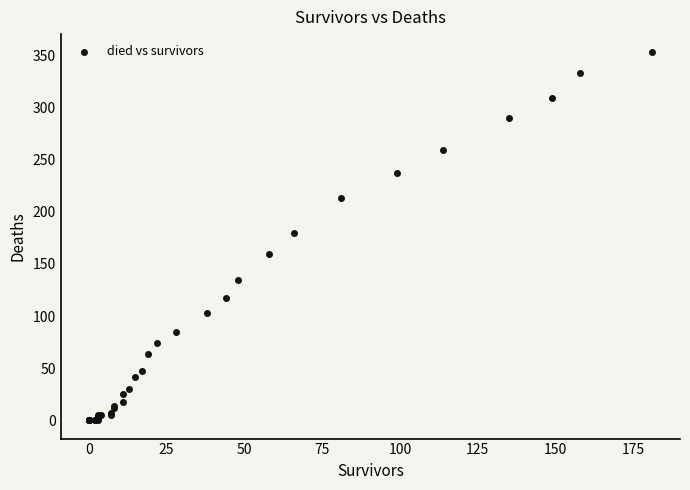

What Y value in the scatter plot is closest to 176?

180